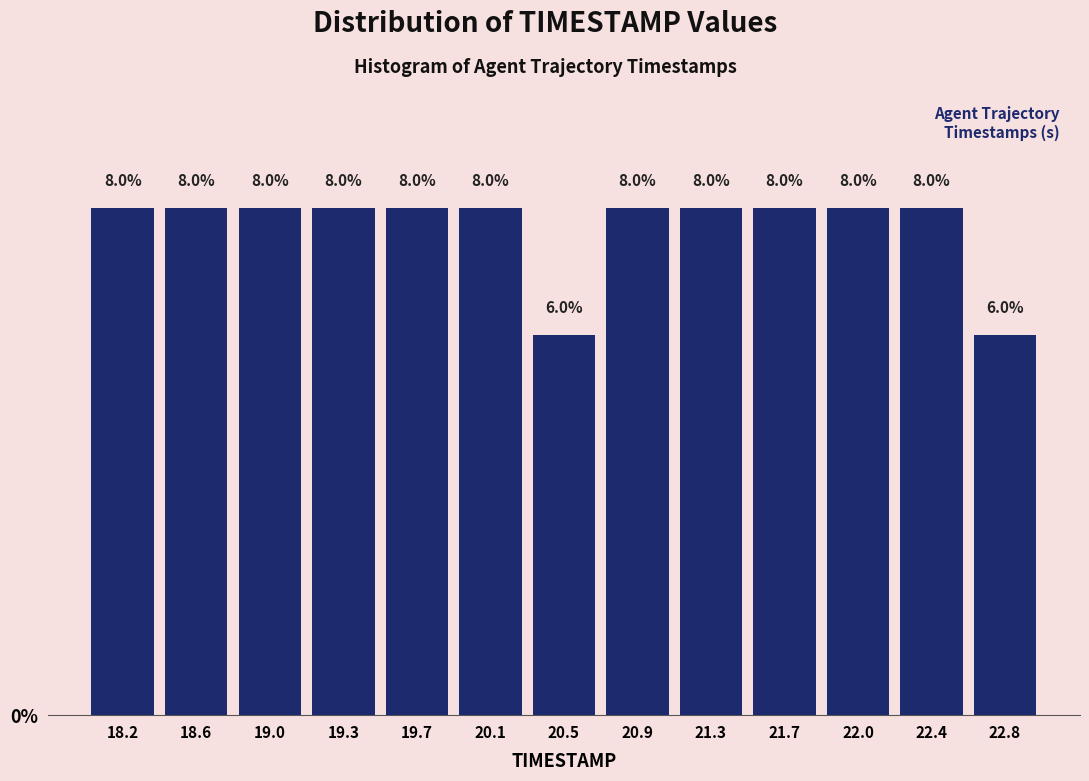

Reading left to right, list every bar in this chart as the range it spans on the x-axis followed by its height. The bar edges are not printed on the chart, so give them approximately, as read against the axis.

18.00 to 18.40: 8.0
18.40 to 18.75: 8.0
18.75 to 19.15: 8.0
19.15 to 19.55: 8.0
19.55 to 19.90: 8.0
19.90 to 20.30: 8.0
20.30 to 20.70: 6.0
20.70 to 21.10: 8.0
21.10 to 21.45: 8.0
21.45 to 21.85: 8.0
21.85 to 22.25: 8.0
22.25 to 22.60: 8.0
22.60 to 23.00: 6.0